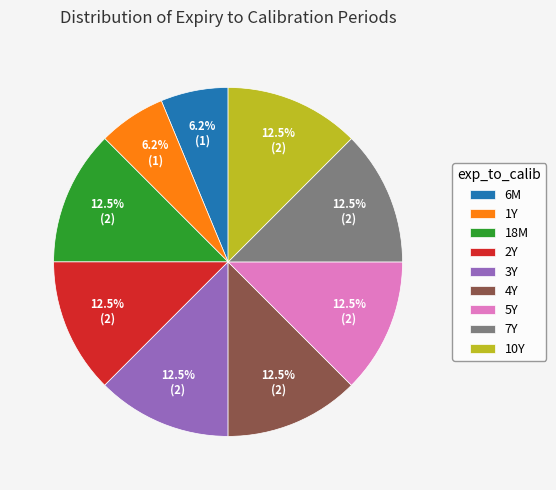

What percentage do 7Y and 10Y together represent?

25.0%